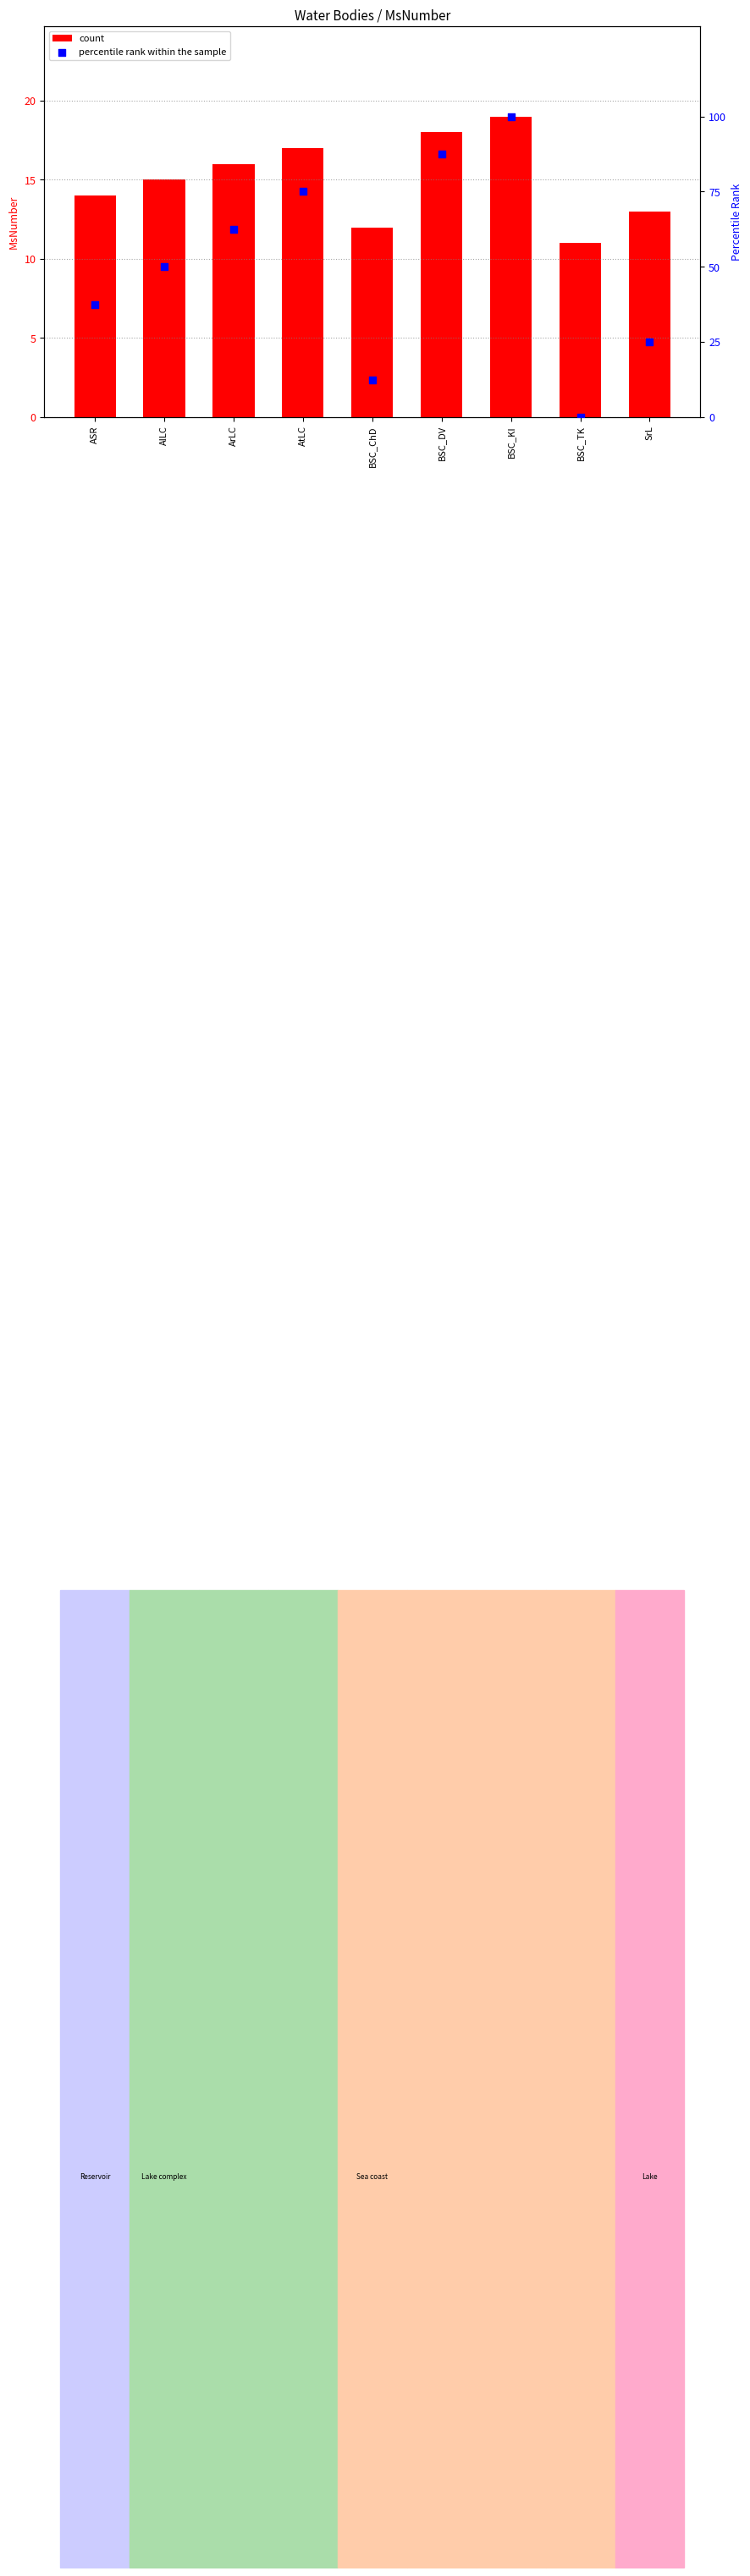

What are all the series names shown in the legend?

count, percentile rank within the sample